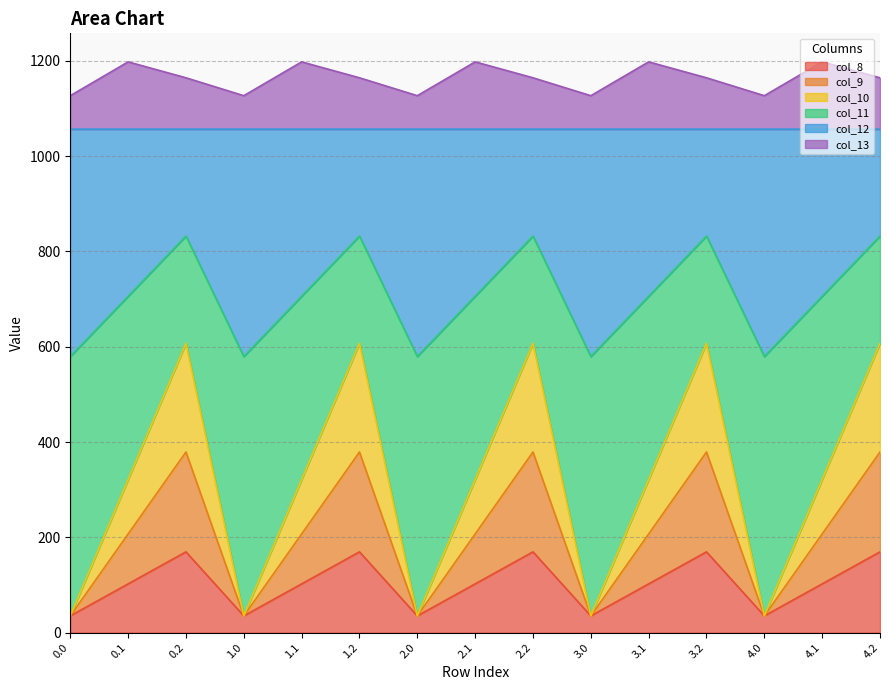

True or false: col_9 and col_11 cross at least once.

False